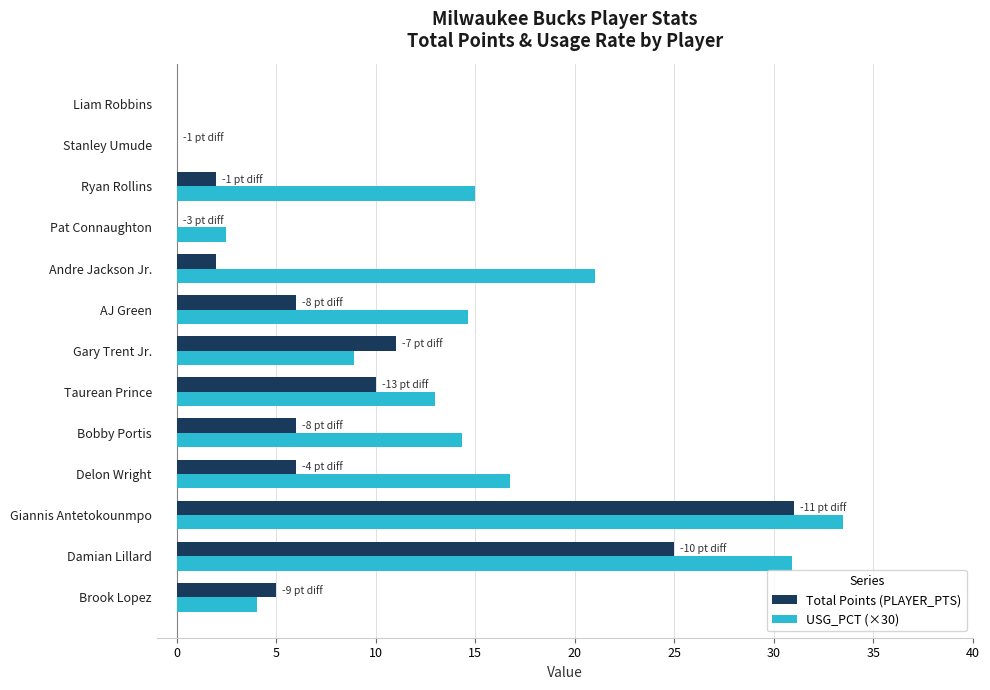

Which category has the highest value across all series?

Giannis Antetokounmpo